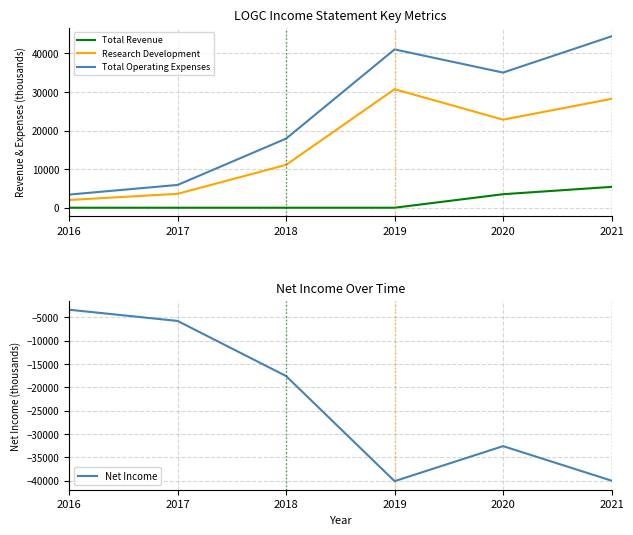

Read the Research Development value at 2016.

2000